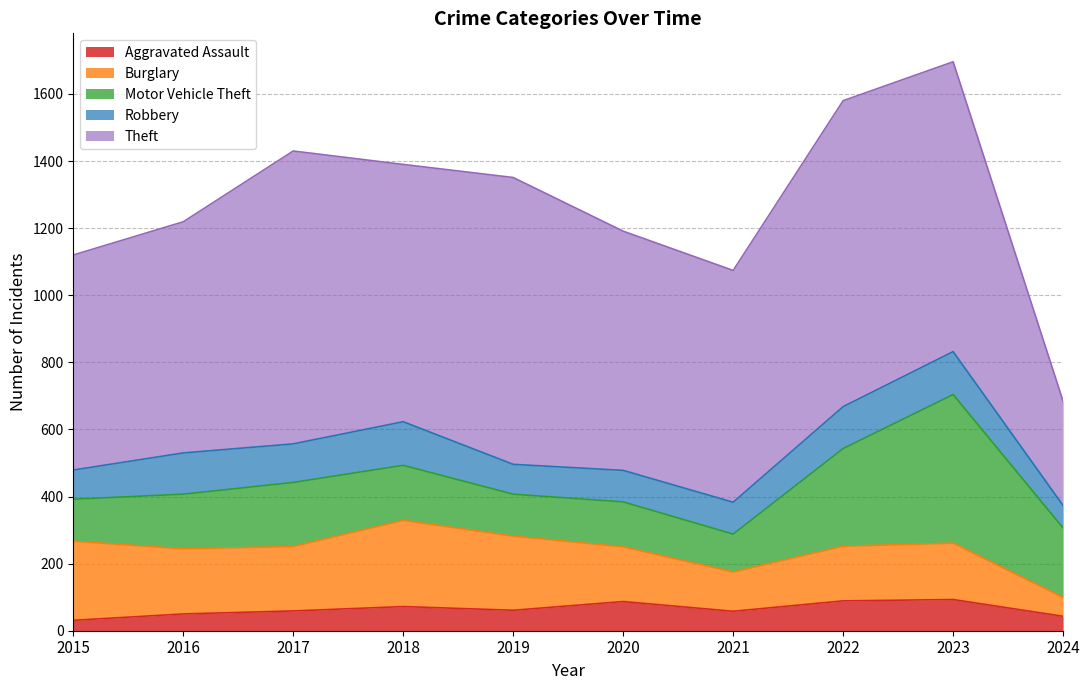

How many lines are shown in the chart?

5